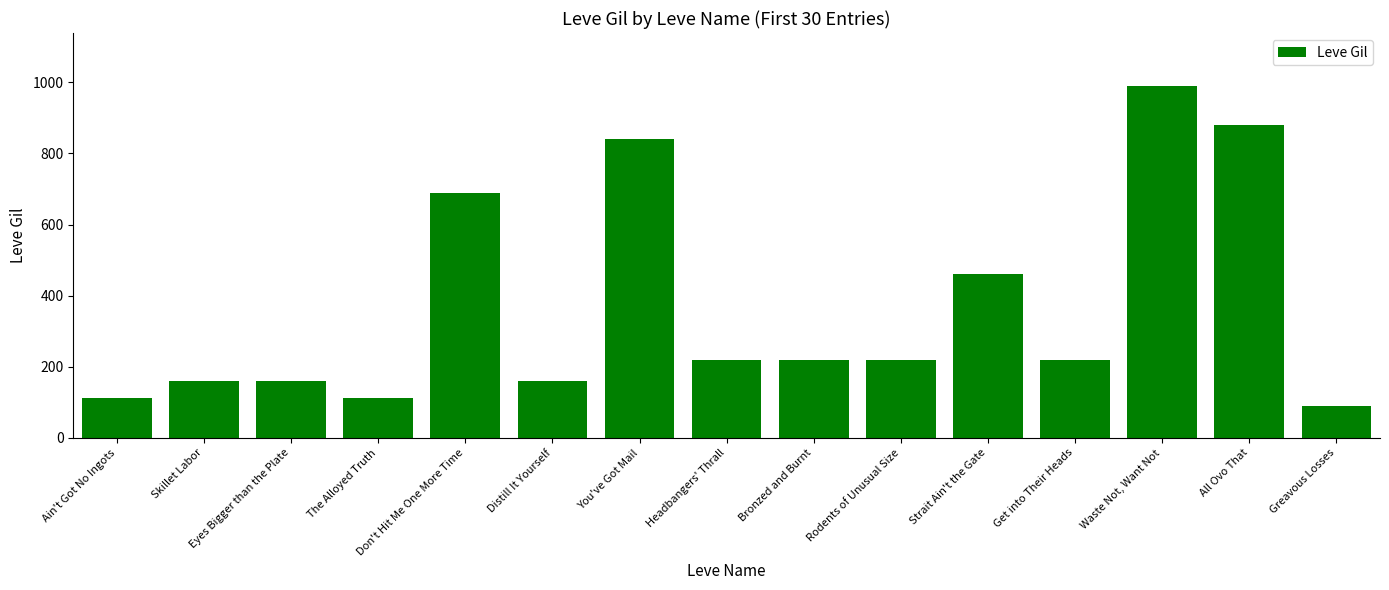

Where does the data first go above 220?

Don't Hit Me One More Time